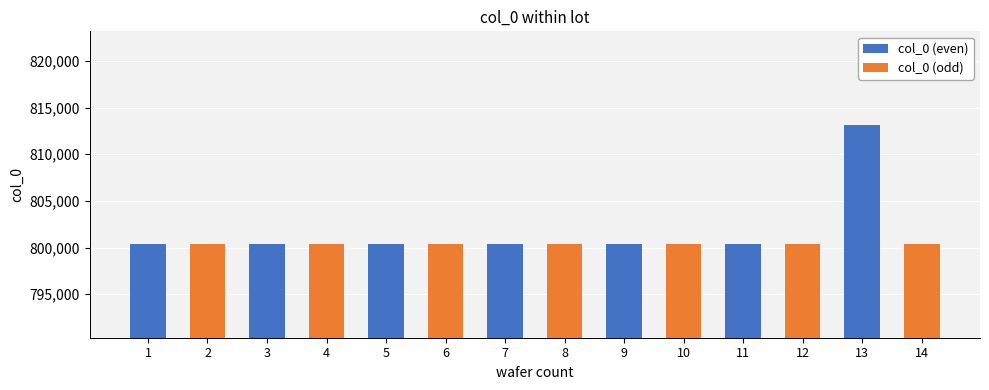

How many data points does each series have?

7